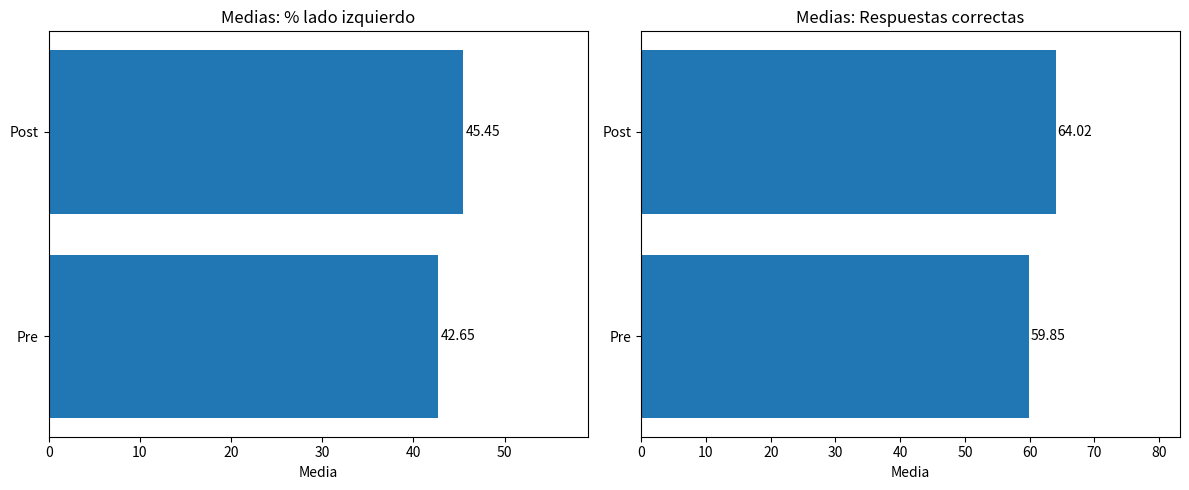

What is the sum of all Respuestas correctas values?

123.9